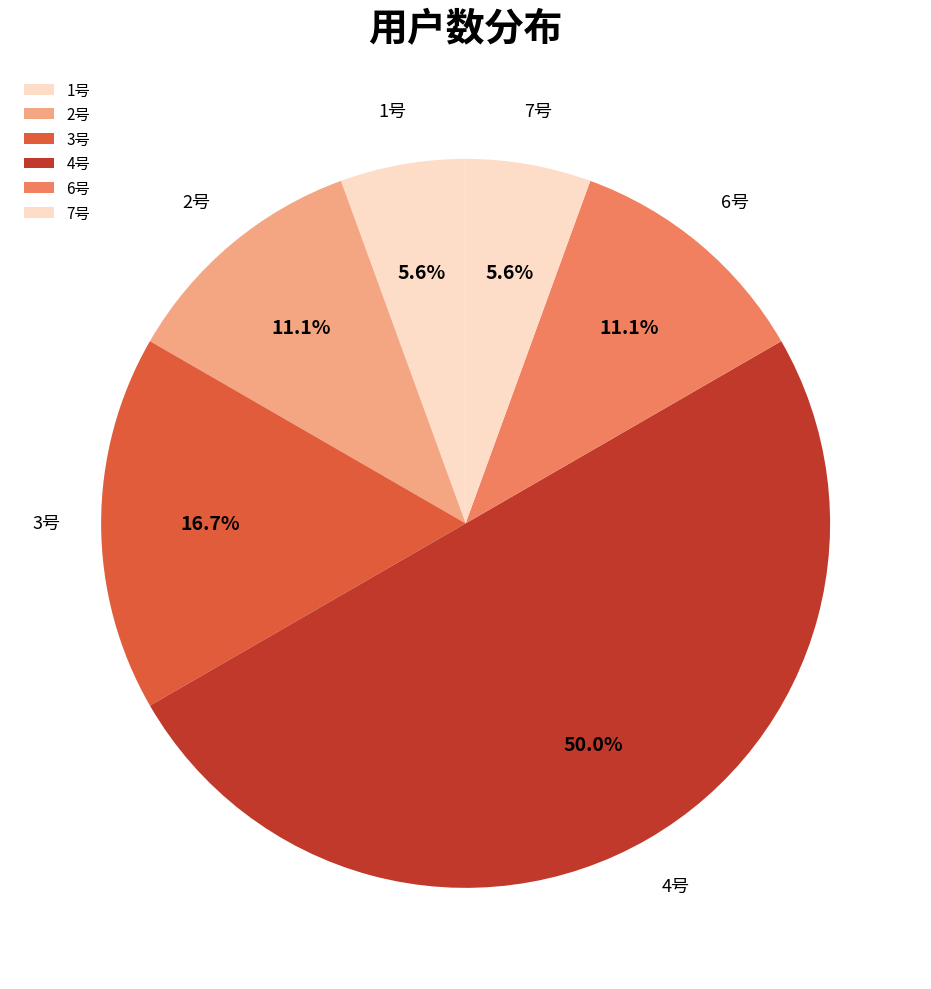

What percentage is the 7号 slice, to the nearest percent?

6%